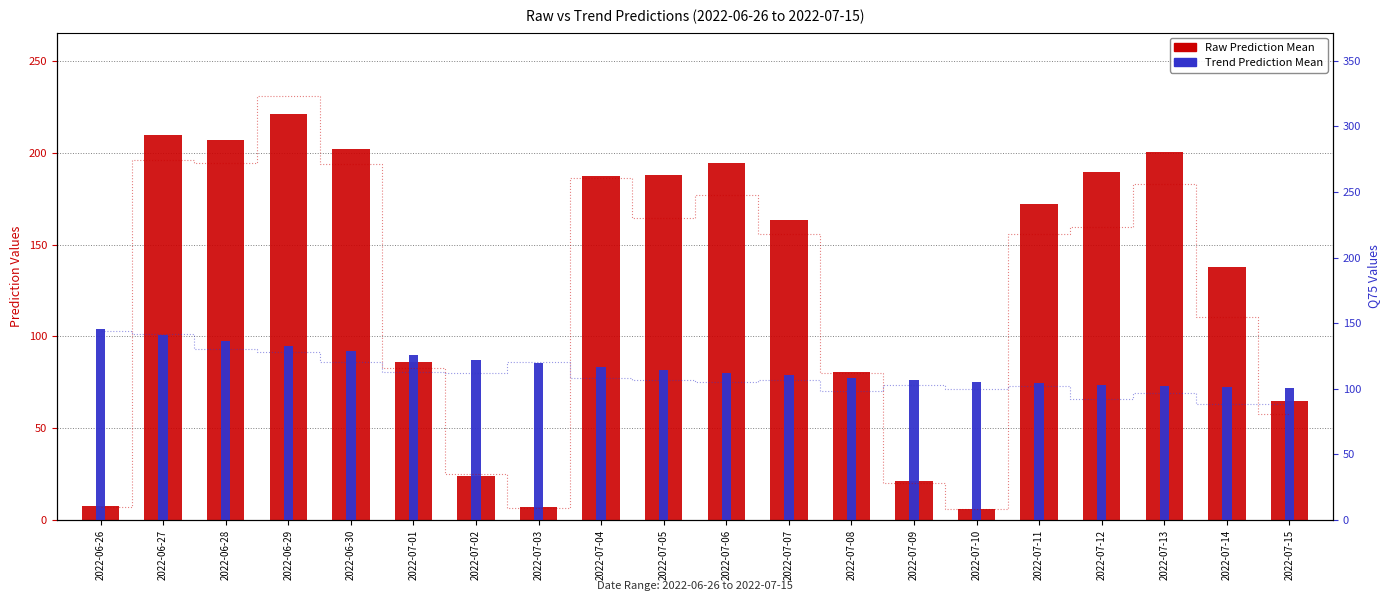

At 2022-07-09, list the series in order from largest to smallest.

Trend Prediction Q75, Trend Prediction Mean, Raw Prediction Q75, Raw Prediction Mean